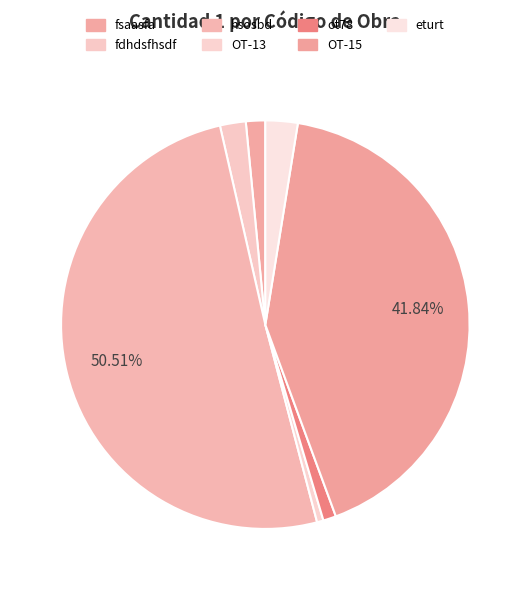

What is the smallest slice in the pie chart?

OT-13